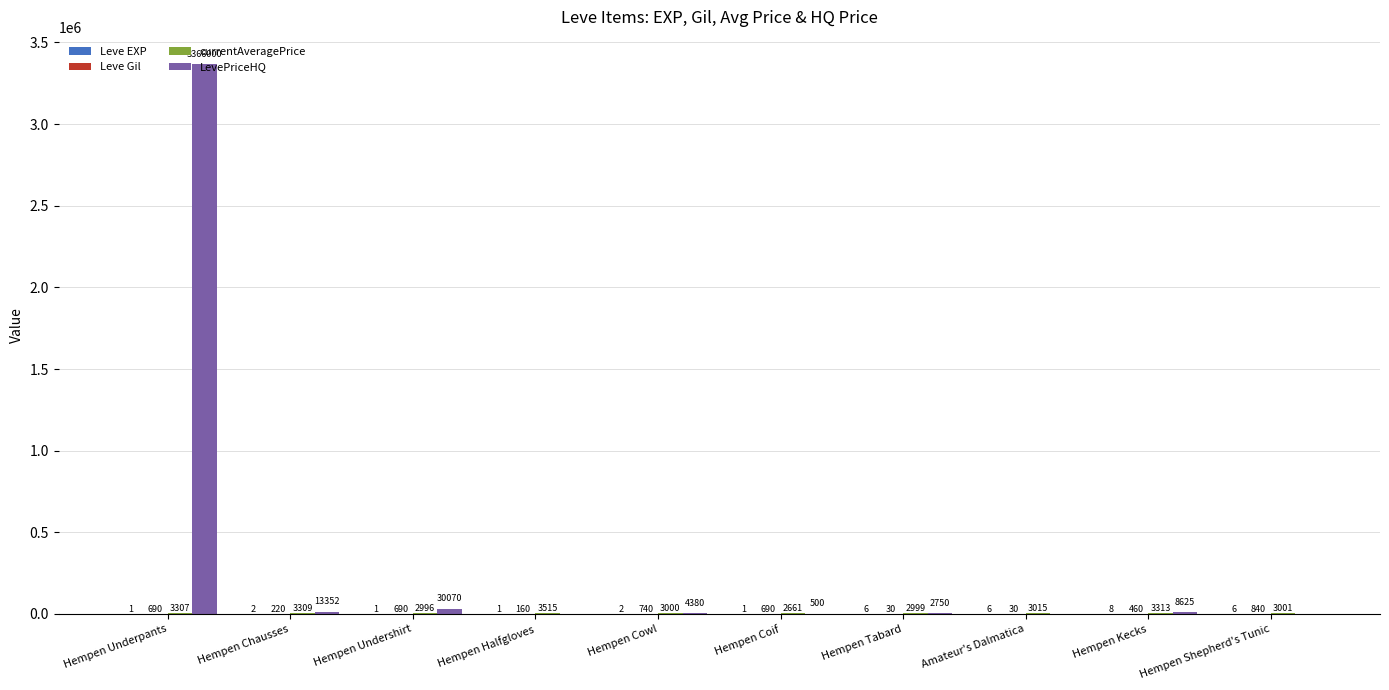

Between Hempen Chausses and Hempen Undershirt, which series saw the biggest shift?

LevePriceHQ